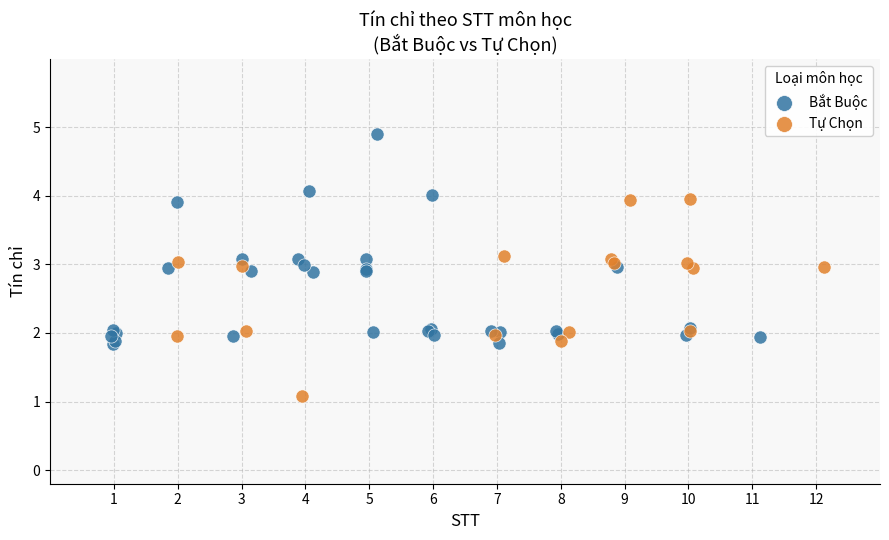

Which series reaches the maximum Y coordinate?

Bắt Buộc